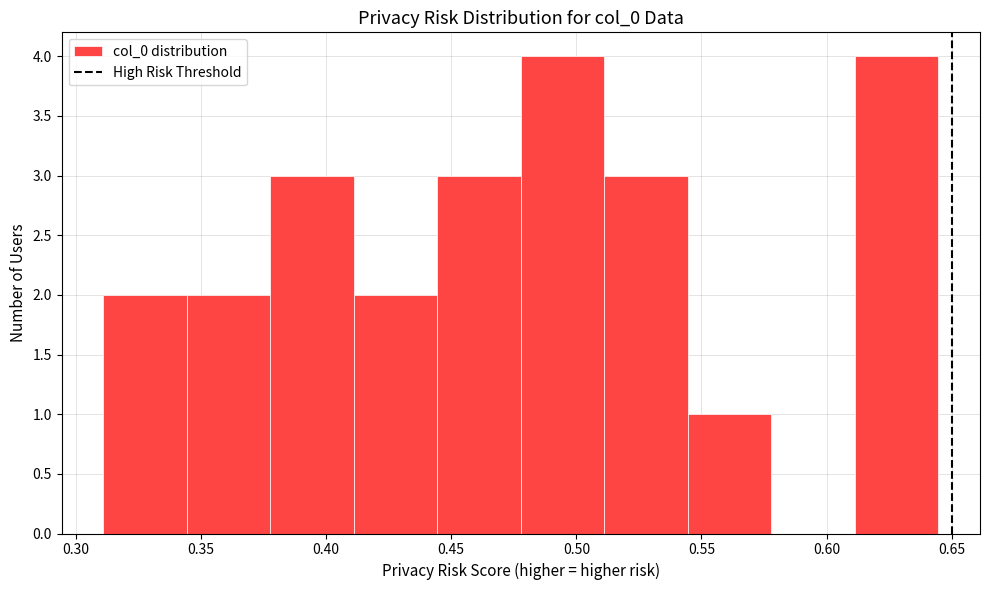

Reading left to right, transcribe this chart: for each bar, give the range it covers on the x-axis and its height. Neither the bar edges nor the heights are printed on the chart, so give them approximately, as read against the axes.

0.310 to 0.345: 2
0.345 to 0.380: 2
0.380 to 0.410: 3
0.410 to 0.445: 2
0.445 to 0.480: 3
0.480 to 0.510: 4
0.510 to 0.545: 3
0.545 to 0.580: 1
0.580 to 0.610: 0
0.610 to 0.645: 4